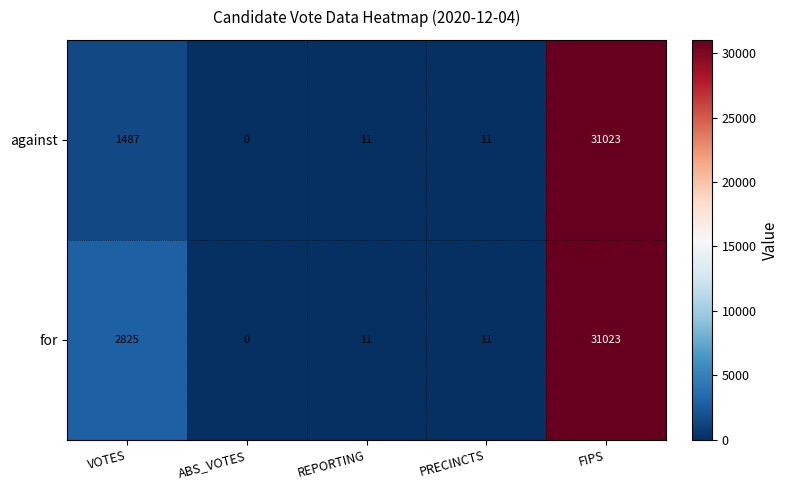

True or false: against has a value of 31023 at FIPS.

True